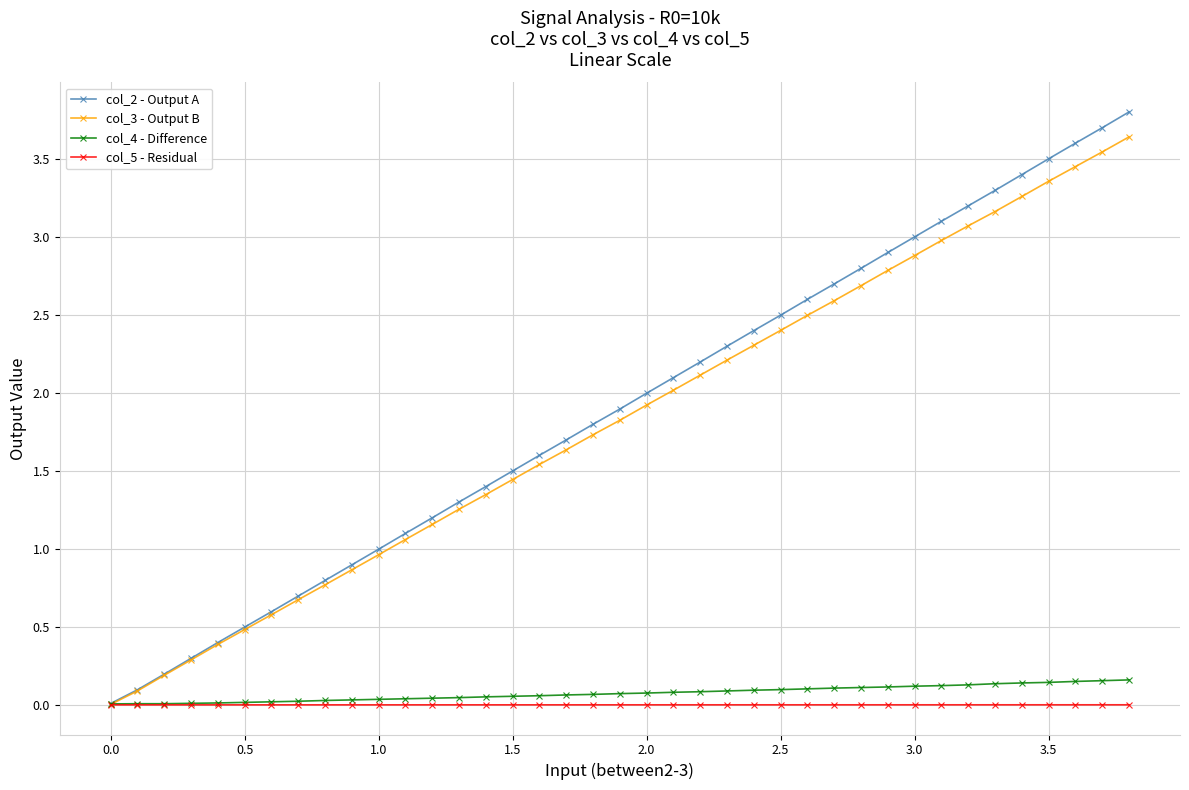

What is the maximum value shown in the chart?

3.8